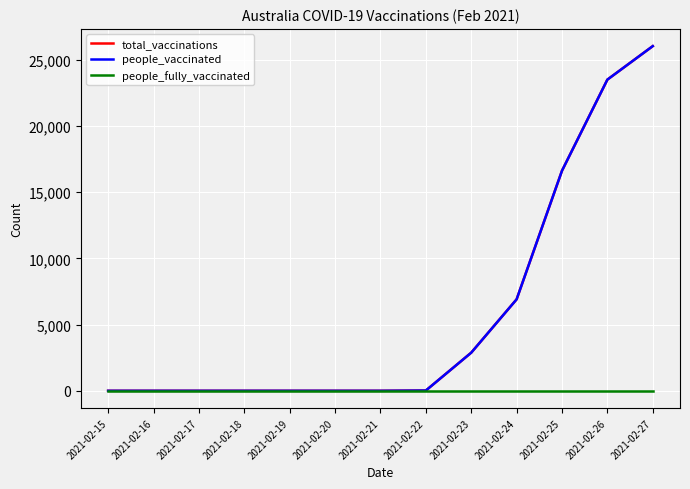

Does the chart display data point markers on the line(s)?

No